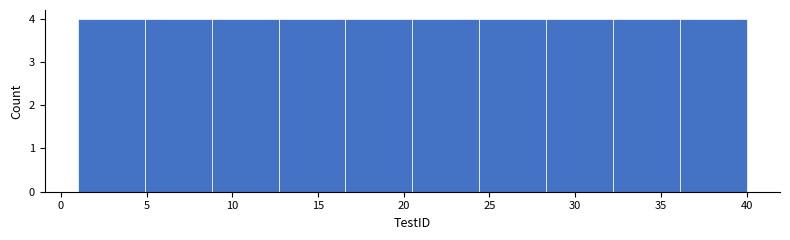

Reading left to right, list every bar in this chart as the range it spans on the x-axis followed by its height. Neither the bar edges nor the heights are printed on the chart, so give them approximately, as read against the axes.

1.0 to 4.9: 4
4.9 to 8.8: 4
8.8 to 12.7: 4
12.7 to 16.6: 4
16.6 to 20.5: 4
20.5 to 24.4: 4
24.4 to 28.3: 4
28.3 to 32.2: 4
32.2 to 36.1: 4
36.1 to 40.0: 4